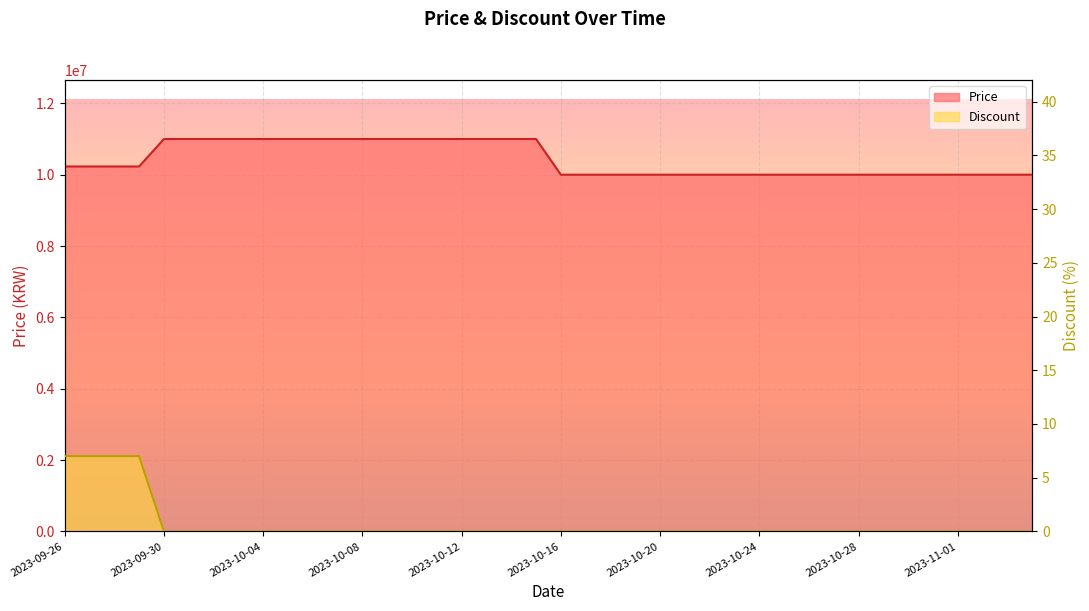

At which category is the sum across all series the highest?

2023-09-30